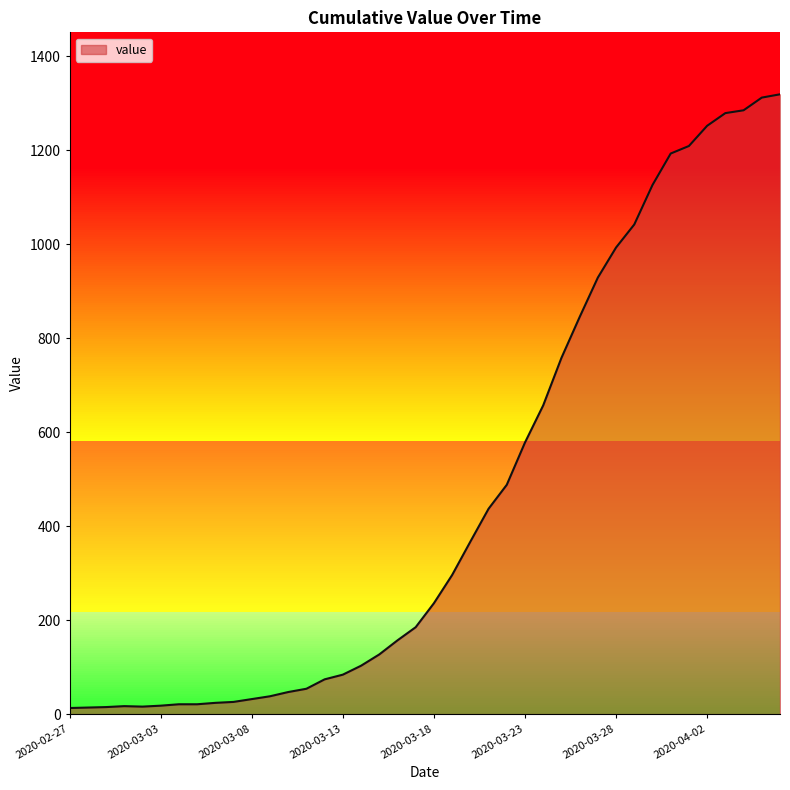

Reading left to right, extract all data points from this chart.

2020-02-27=13	2020-02-28=14	2020-02-29=15	2020-03-01=17	2020-03-02=16	2020-03-03=18	2020-03-04=21	2020-03-05=21	2020-03-06=24	2020-03-07=26	2020-03-08=32	2020-03-09=38	2020-03-10=47	2020-03-11=54	2020-03-12=74	2020-03-13=84	2020-03-14=103	2020-03-15=127	2020-03-16=157	2020-03-17=185	2020-03-18=236	2020-03-19=296	2020-03-20=367	2020-03-21=437	2020-03-22=488	2020-03-23=578	2020-03-24=657	2020-03-25=758	2020-03-26=845	2020-03-27=929	2020-03-28=993	2020-03-29=1042	2020-03-30=1126	2020-03-31=1193	2020-04-01=1209	2020-04-02=1252	2020-04-03=1279	2020-04-04=1285	2020-04-05=1312	2020-04-06=1319